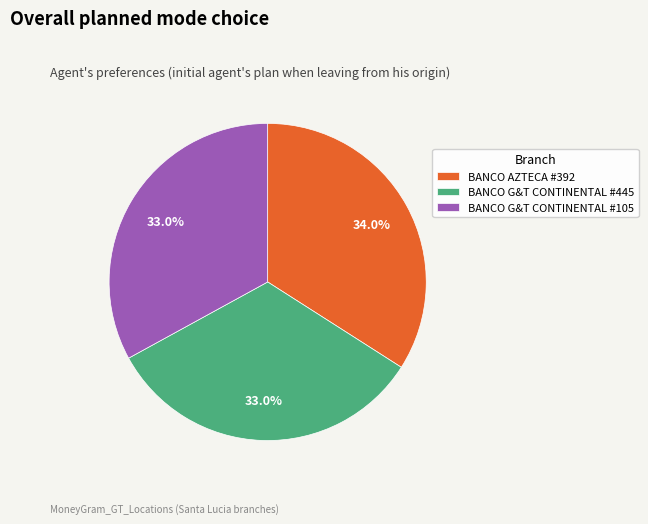

What percentage is NOT represented by BANCO G&T CONTINENTAL #105?

67.0%